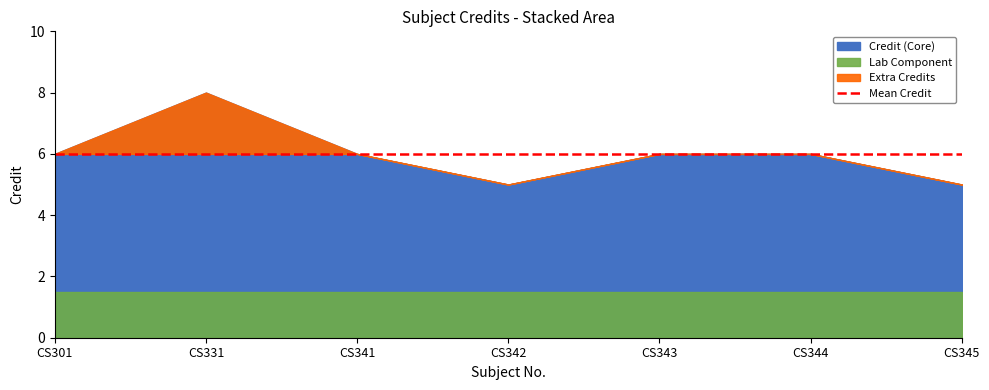

Is it true that the value at CS344 is 4?

False